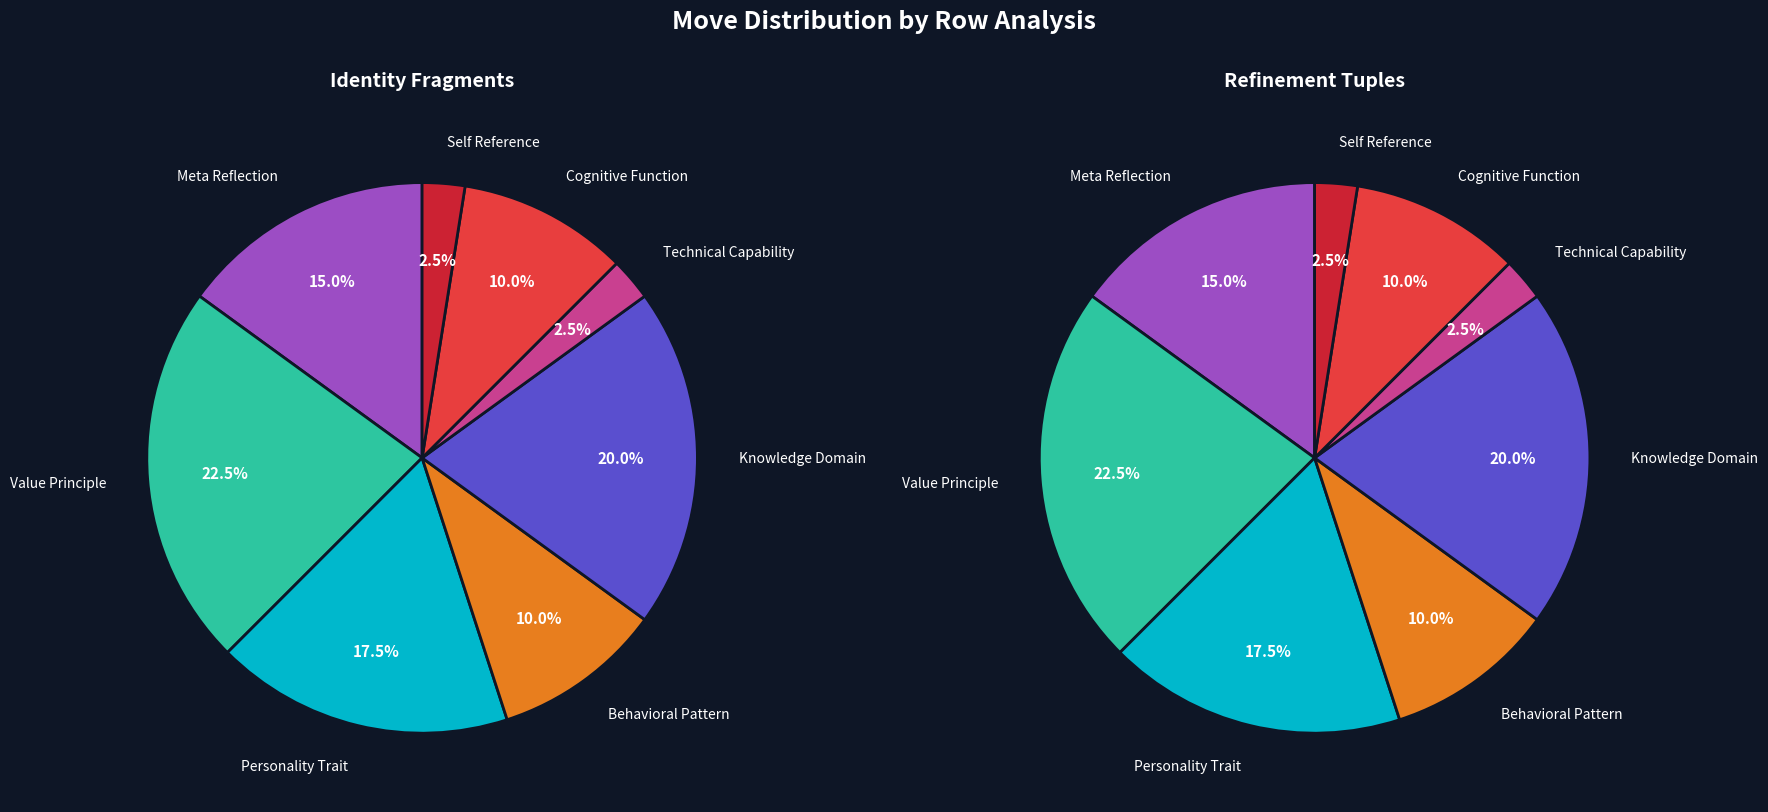

Does any single category account for the majority?

No